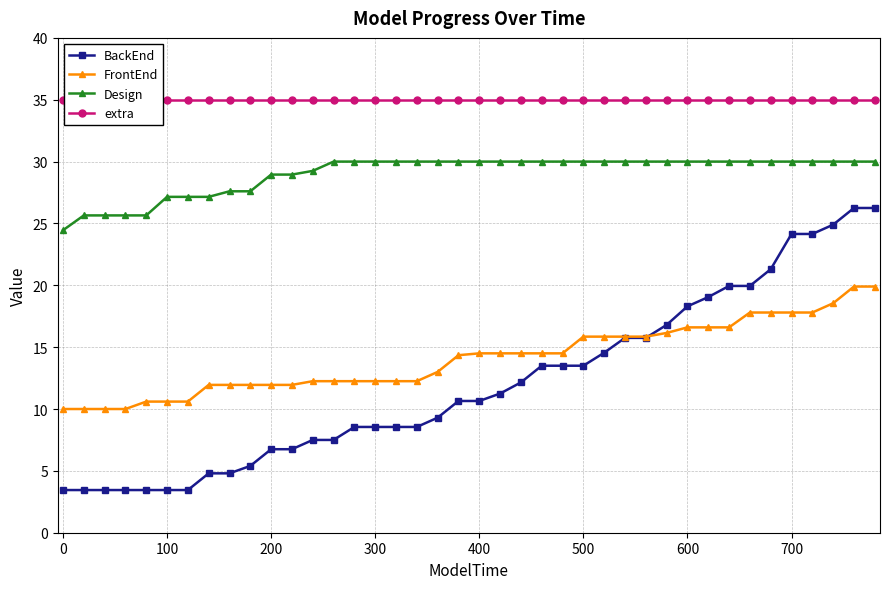

How many lines are shown in the chart?

4